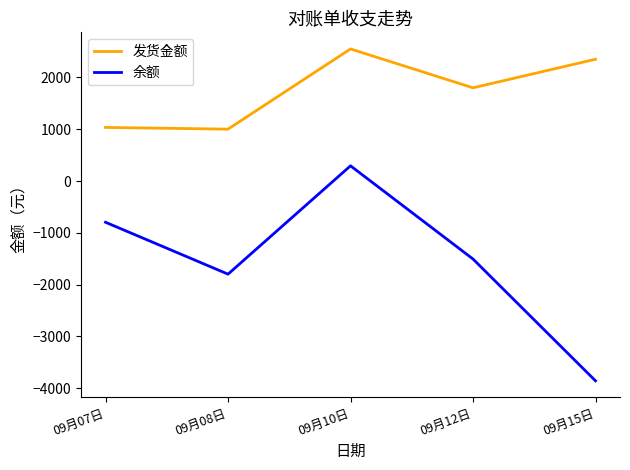

True or false: 余额 and 发货金额 intersect in this chart.

False